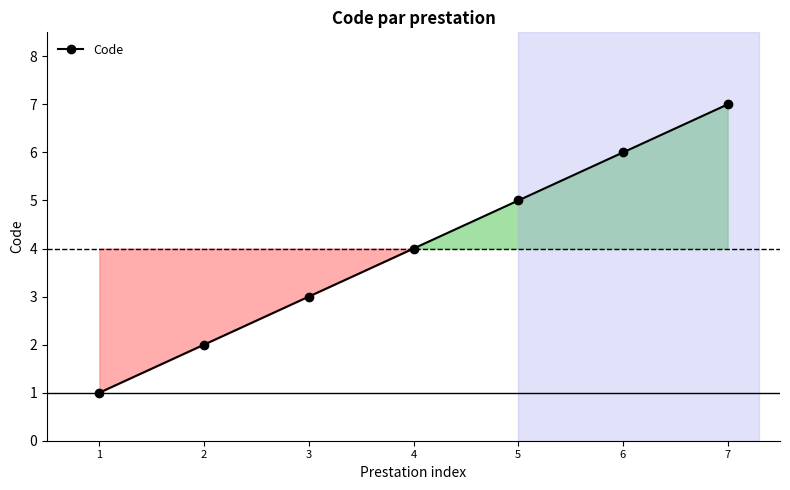

List the labels in order of value, largest first.

7, 6, 5, 4, 3, 2, 1